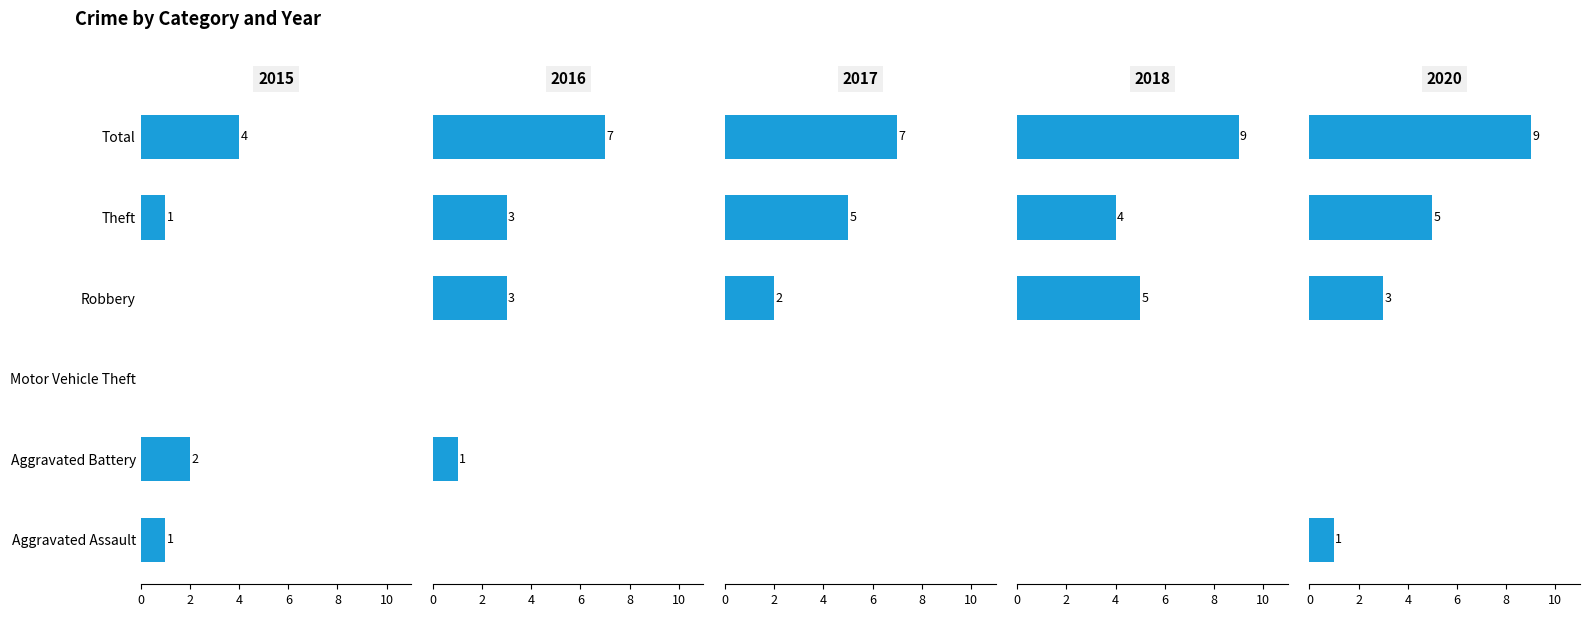

How many values in 2017 are above zero?

3